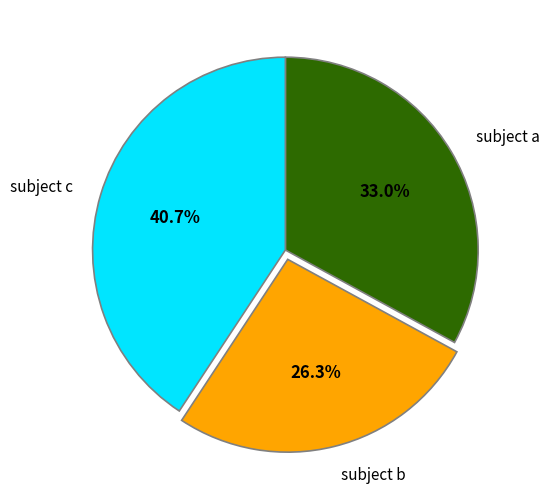

Does any single category account for the majority?

No